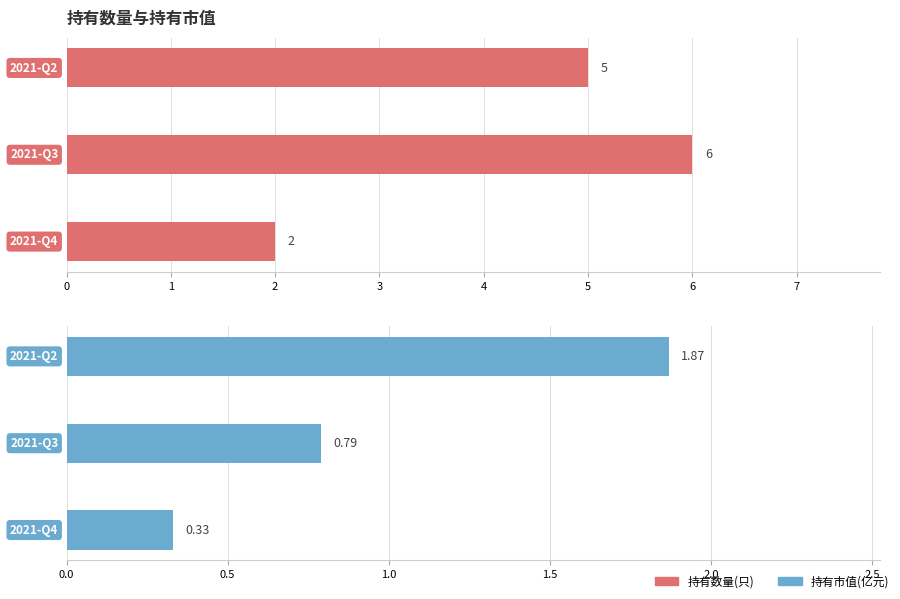

Is the value of 持有数量(只) at 0 greater than the value of 持有市值(亿元) at 0?

Yes